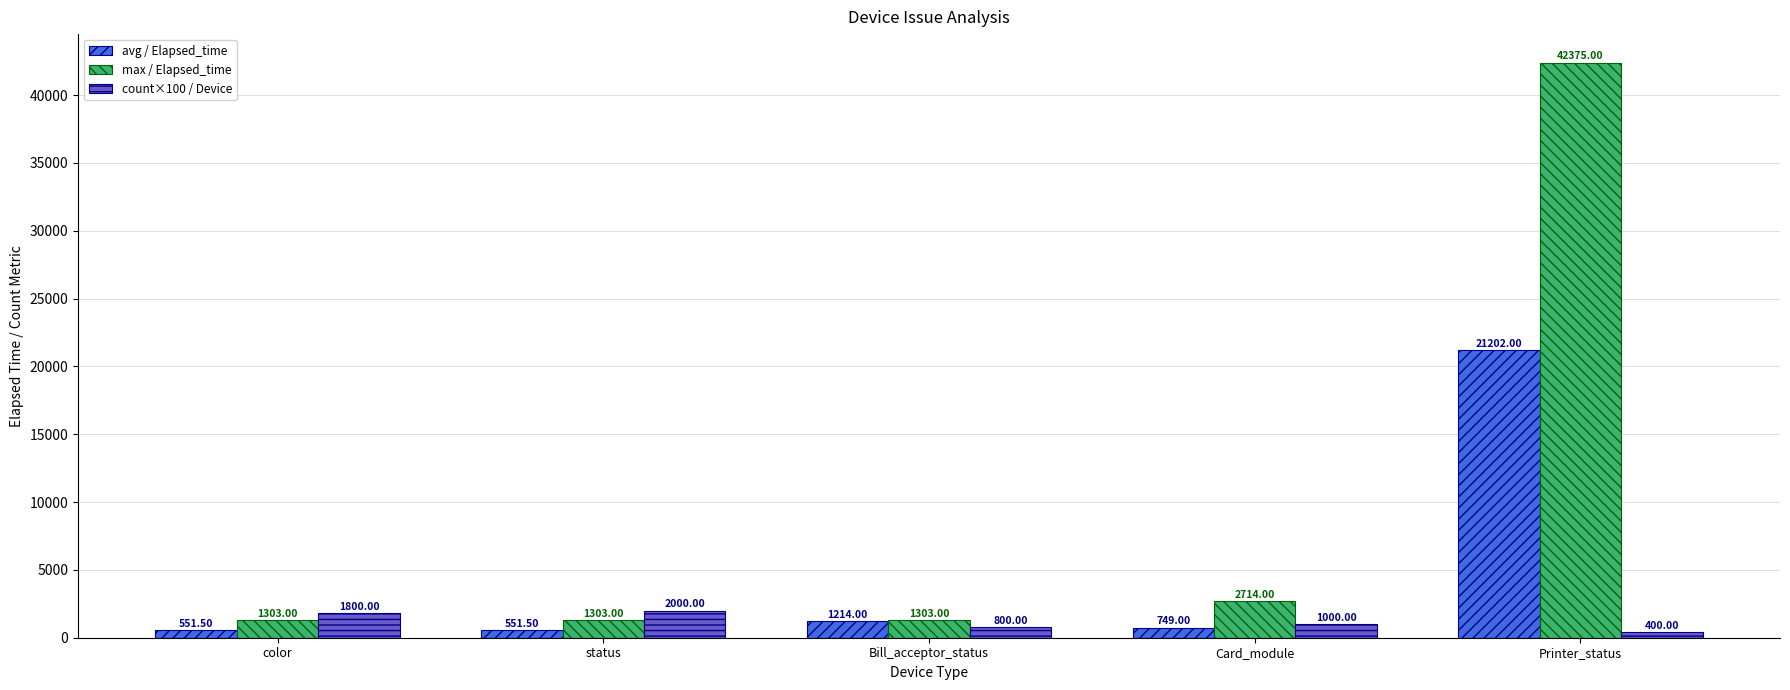

At which category is the sum across all series the highest?

Printer_status